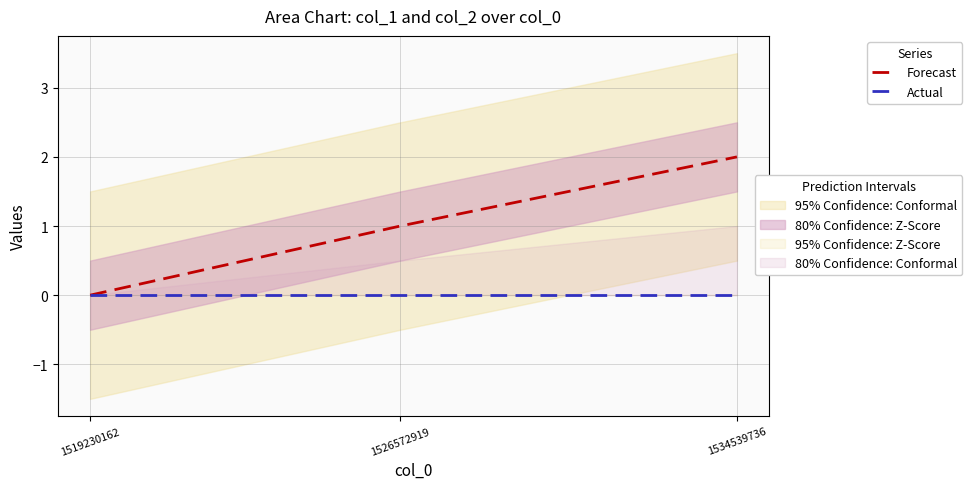

True or false: Forecast has a value of 0 at 1519230162.

True